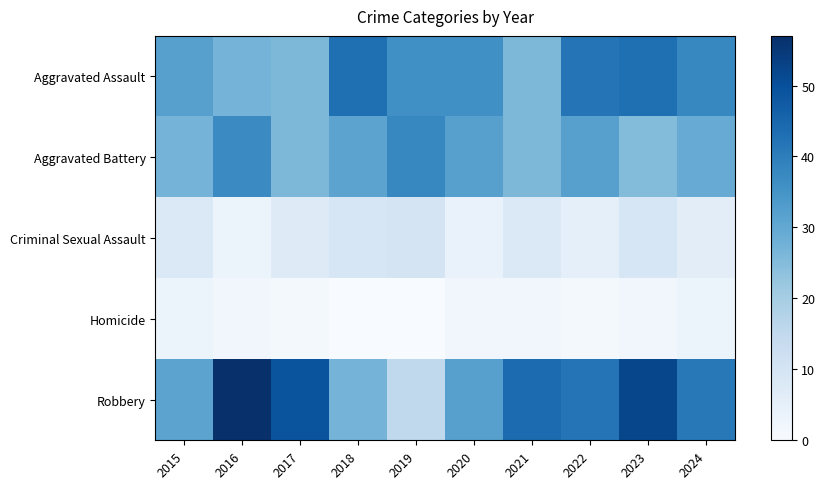

Between 2024 and 2017, which is larger?

2024